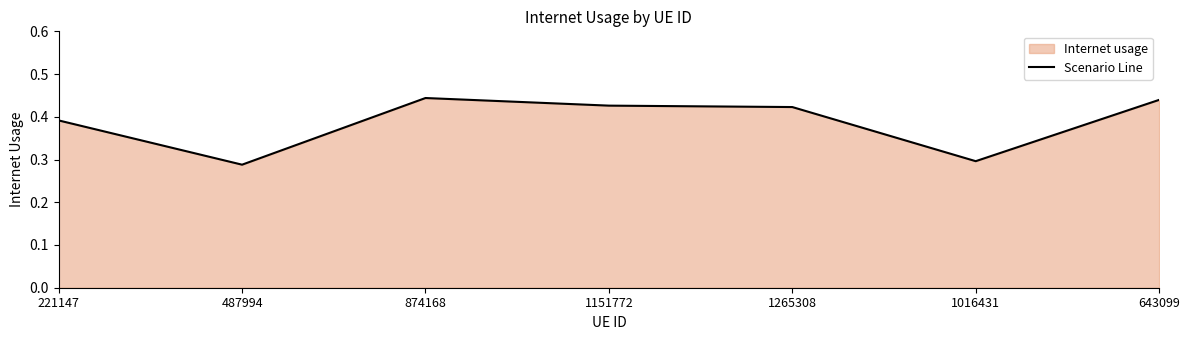

Rank the categories by value from lowest to highest.

487994, 1016431, 221147, 1265308, 1151772, 643099, 874168